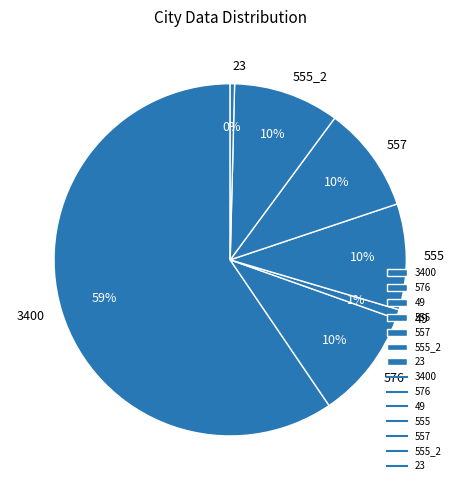

Between 557 and 49, which is larger?

557